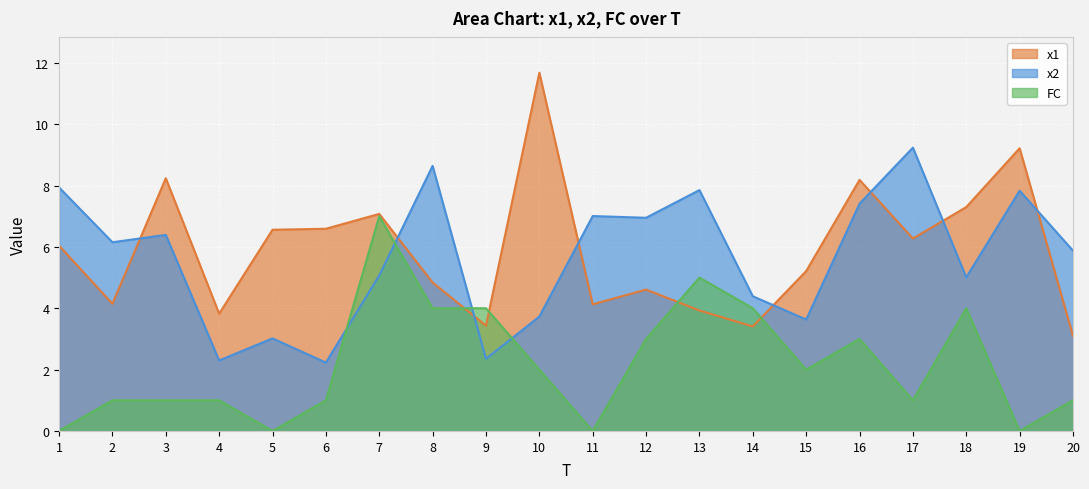

Which series has the largest range (max minus min)?

x1